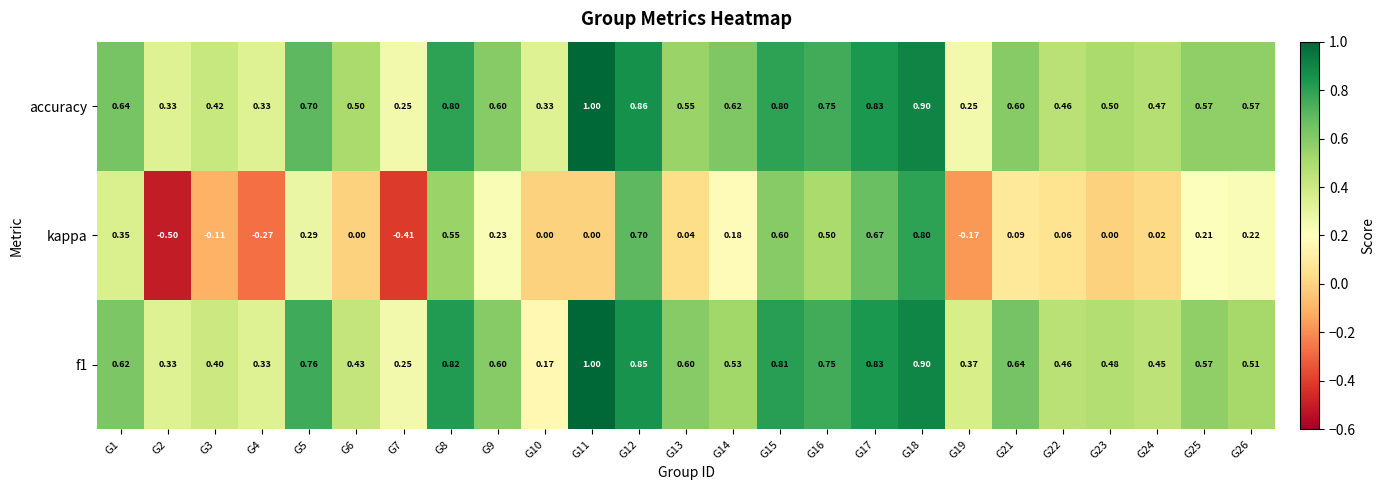

How many categories are shown in the chart?

25